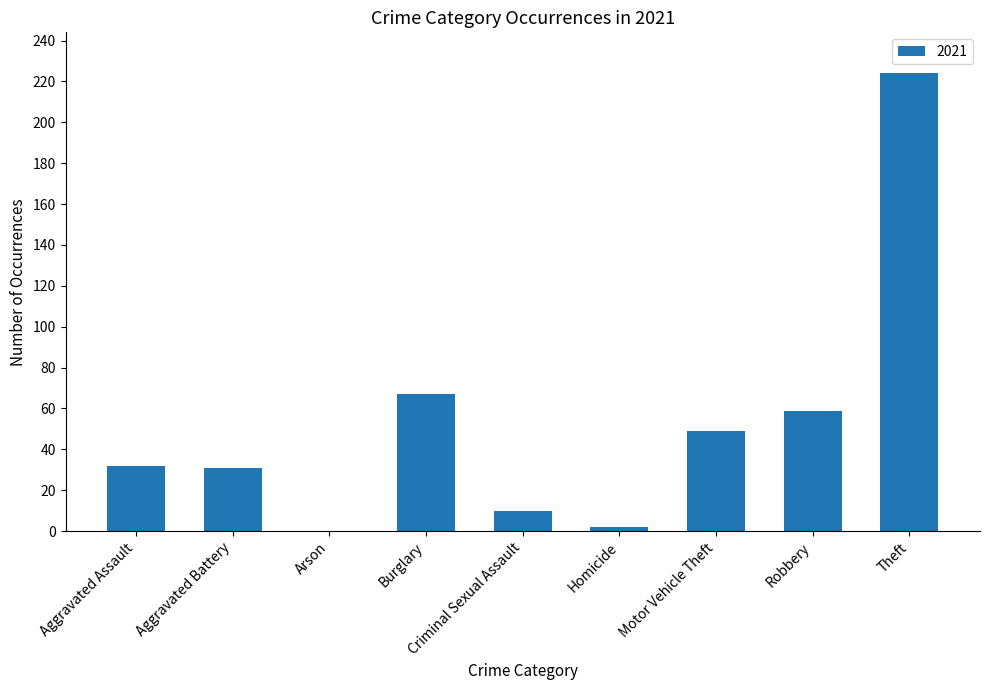

Is it true that the value at Aggravated Assault is 15?

False